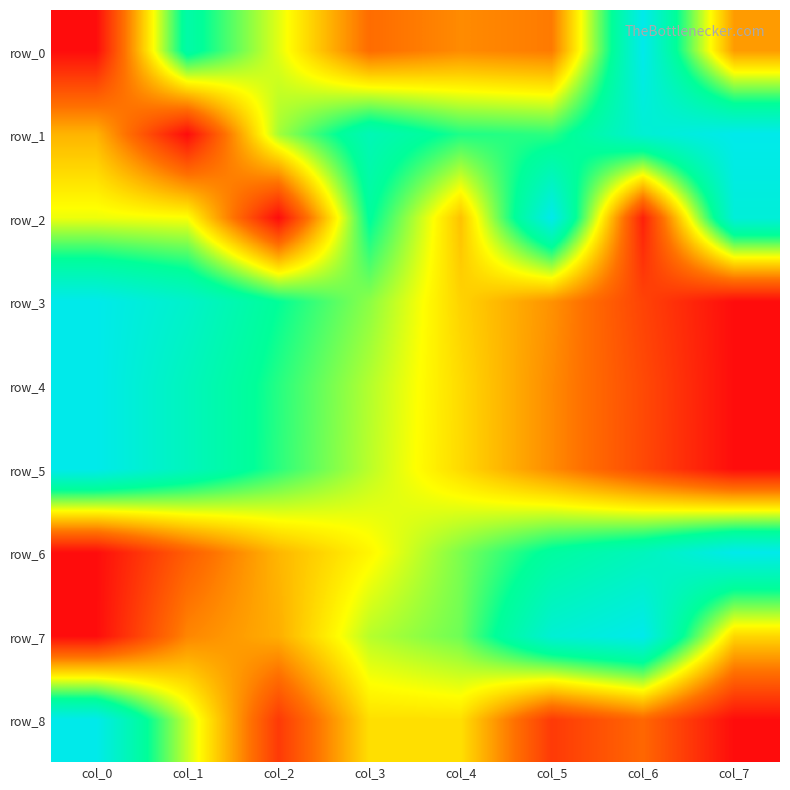

What is the difference between the second highest and minimum values in the row_6 series?

0.9